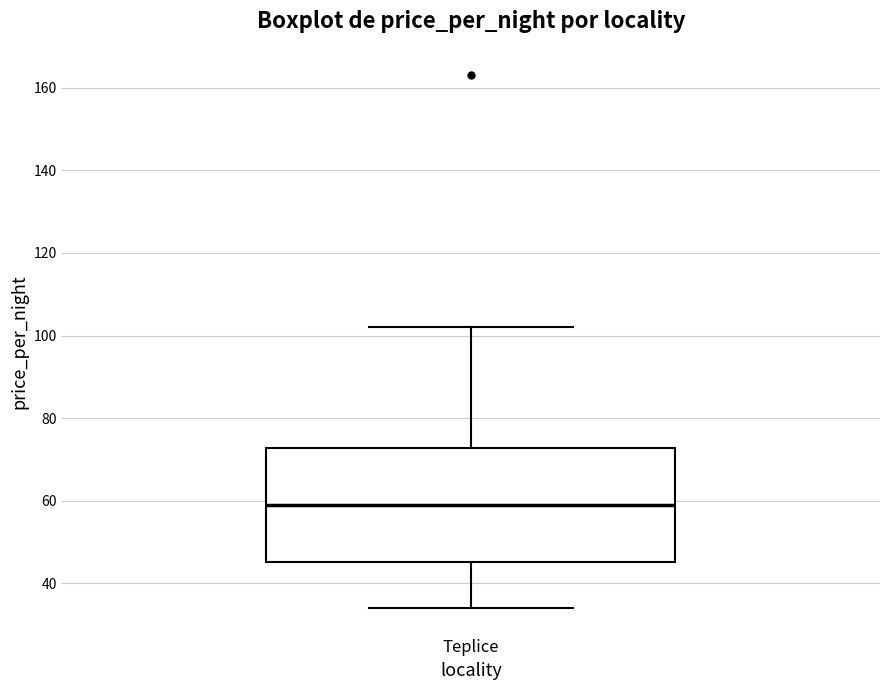

Read this box plot against the y-axis: the position of the median line, the range covered by the box, and the ends of both whiskers. The values are not printed on the chart, so give them approximately, as read against the axis.

median 60, box 46 to 72, whiskers 34 to 102